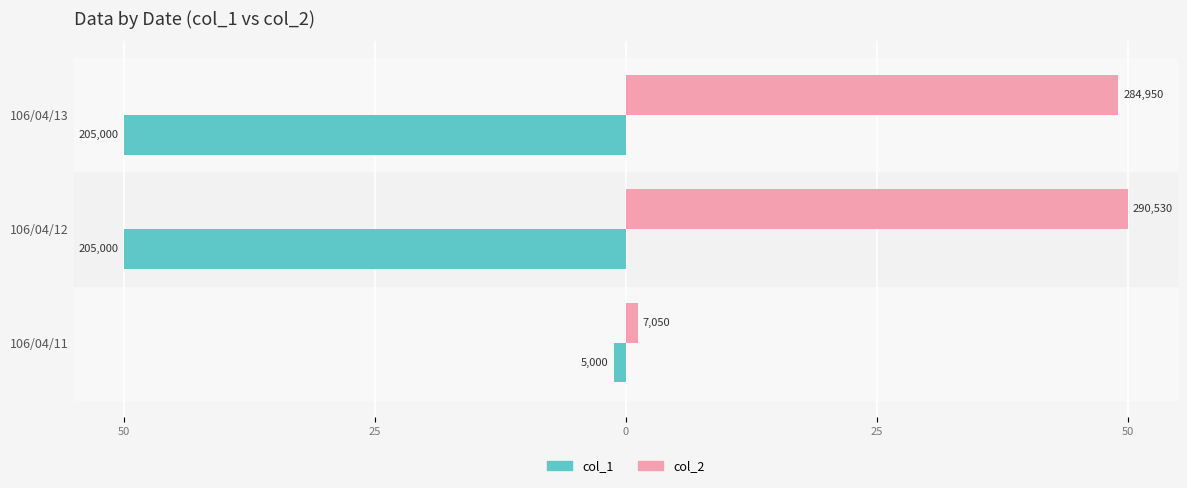

Reading left to right, extract all data points from this chart.

col_1 (left): -1.2	-50.0	-50.0
col_2 (right): 1.2	50.0	49.0